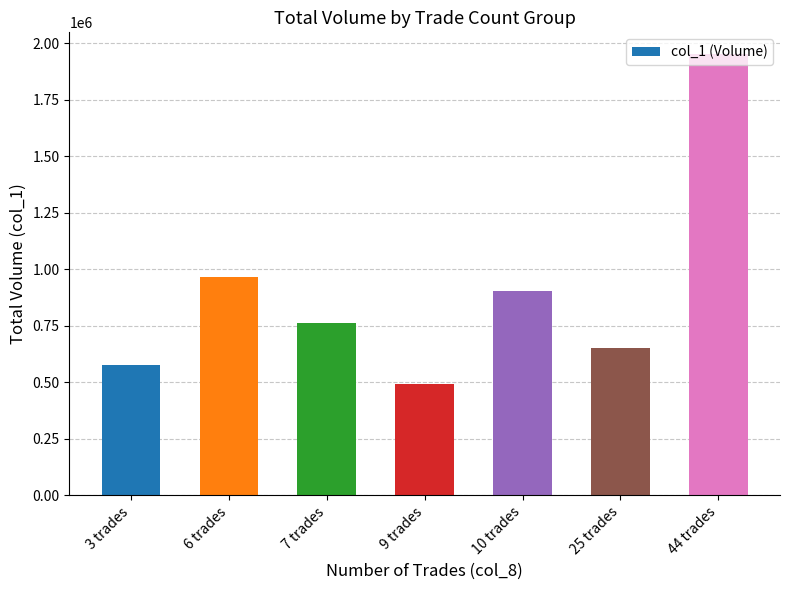

What position from the right is 6 trades?

6